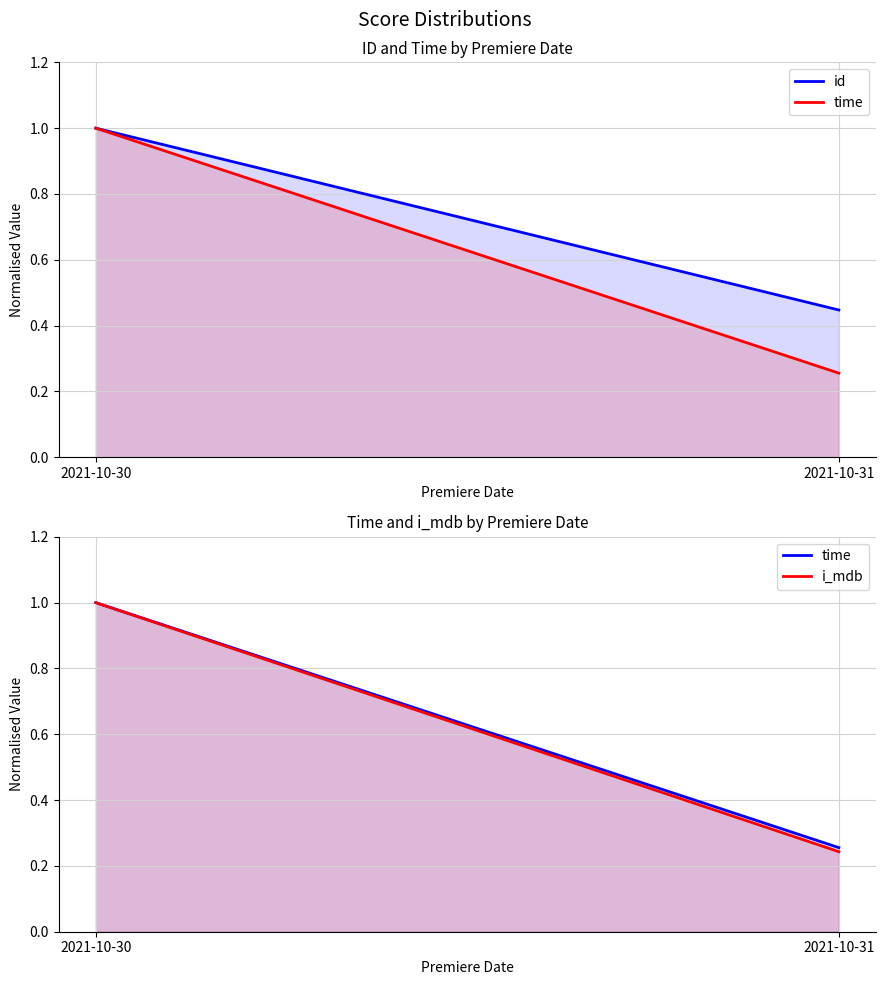

What is the average value of the time series?

0.6